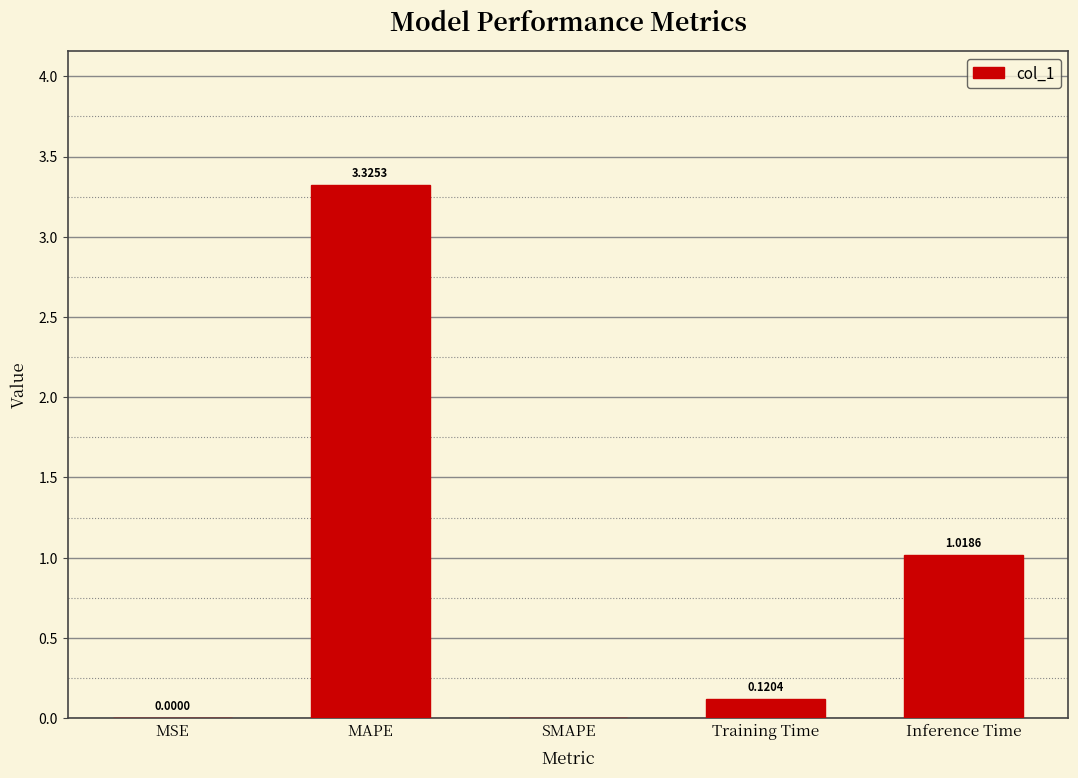

Where is the data nearest to the value 1?

Inference Time